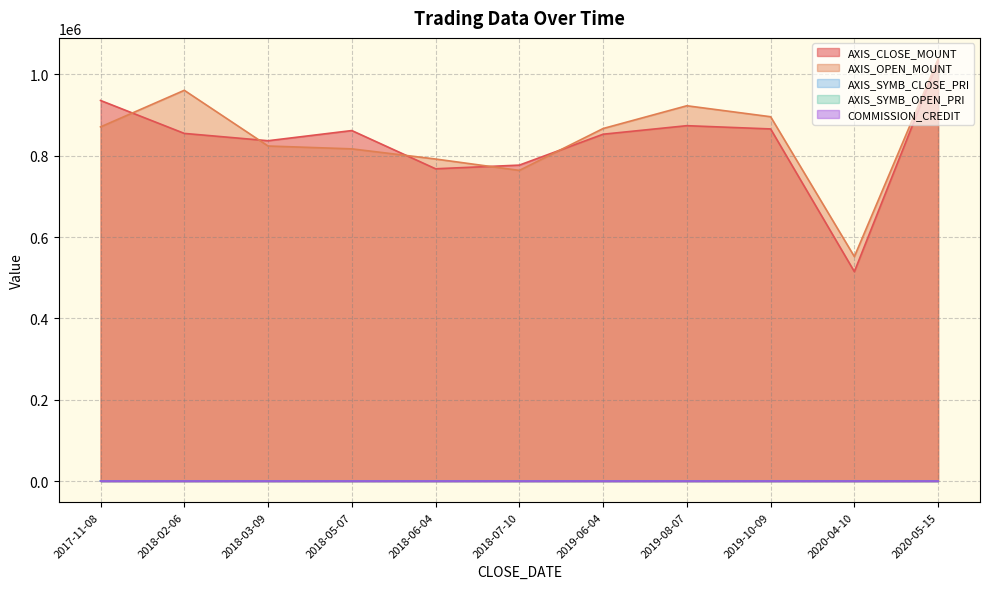

How many values in the COMMISSION_CREDIT series are below 30?

5